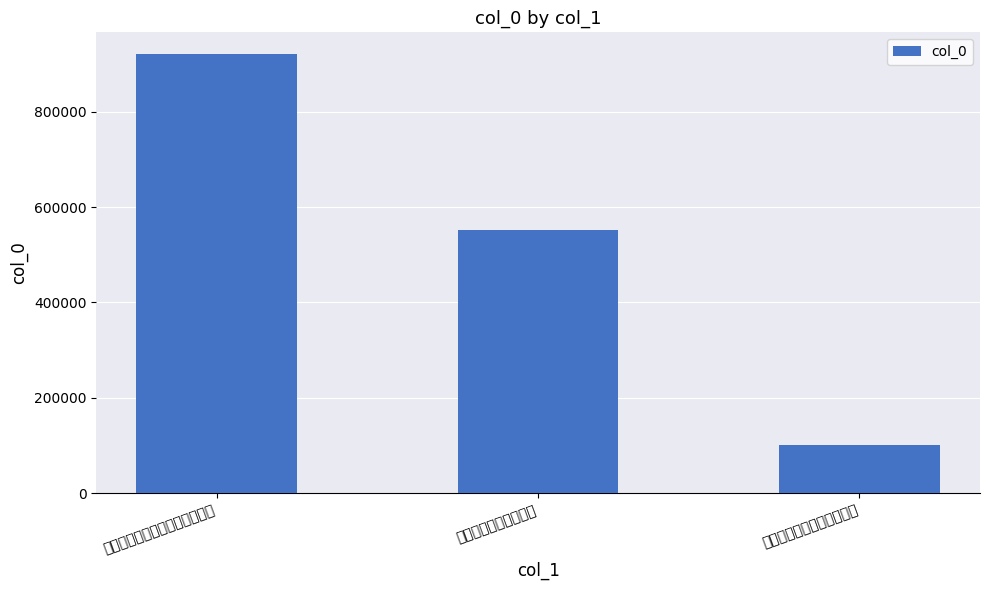

Reading right to left, extract all data points from this chart.

101078	551007	920612